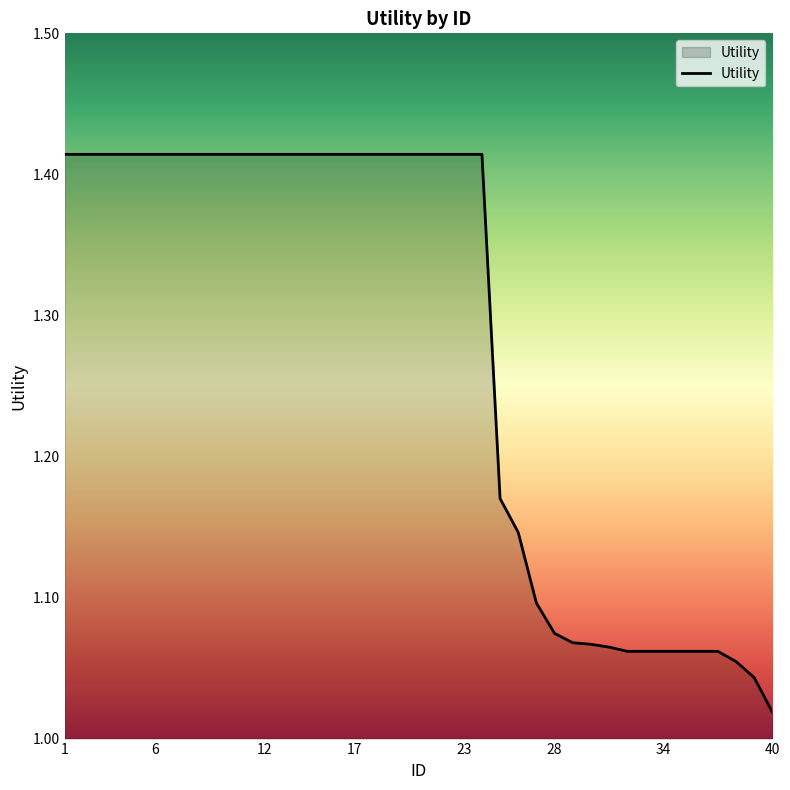

What is the difference between the maximum and minimum values?

0.4